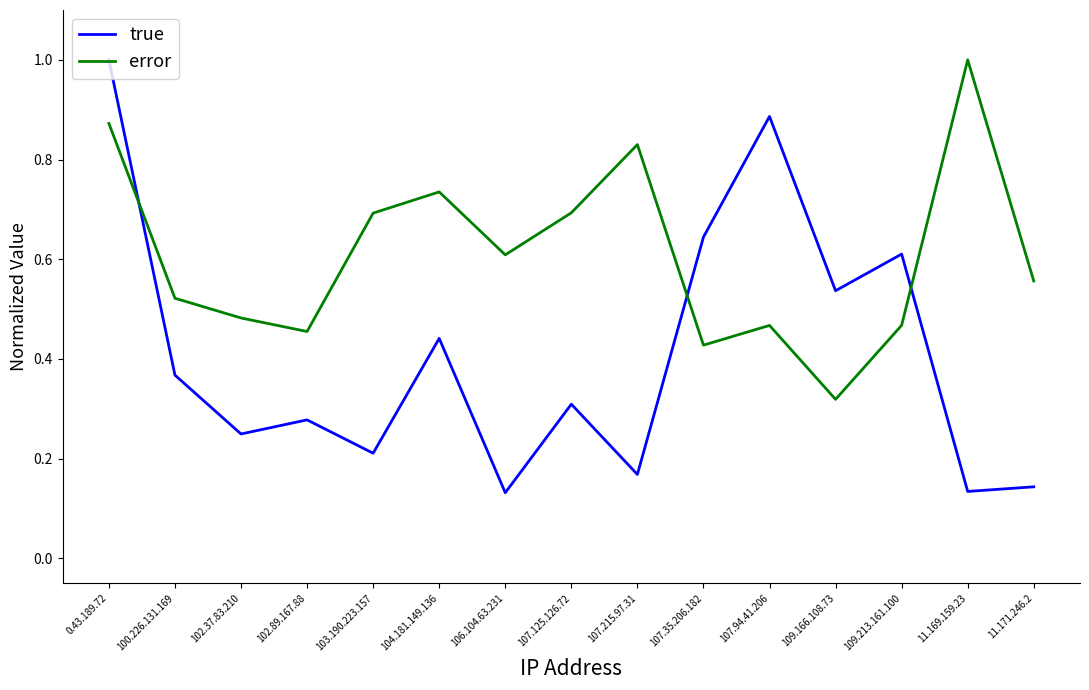

How many lines are shown in the chart?

2